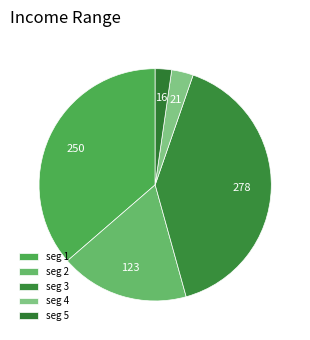

How many slices are in this pie chart?

5